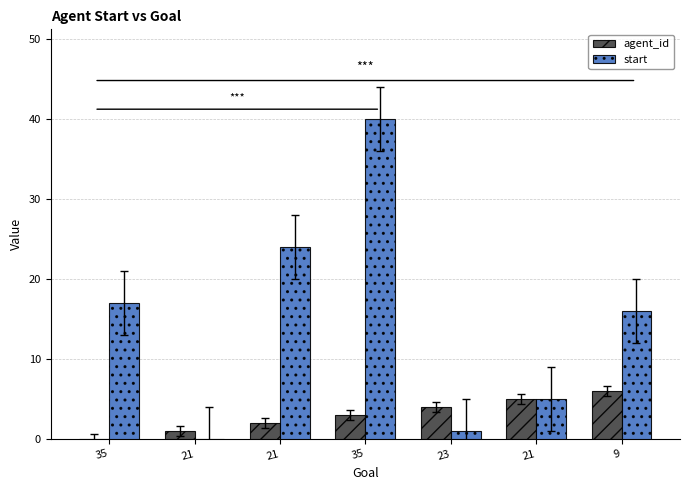

Are the bars grouped side by side (vs. stacked)?

Yes